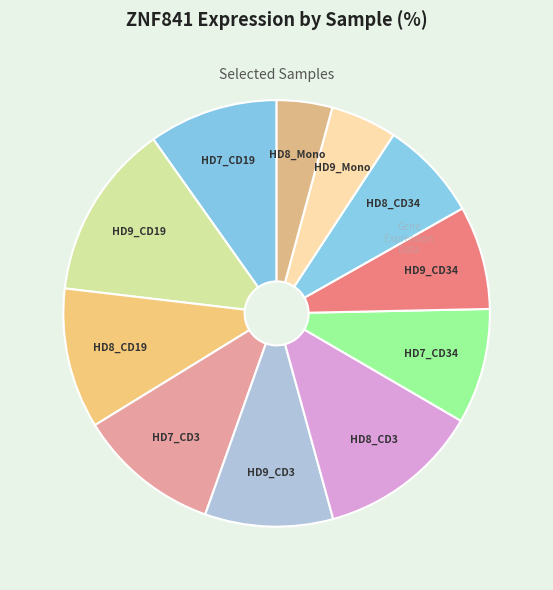

Which category has the biggest portion of the pie?

HD9_CD19